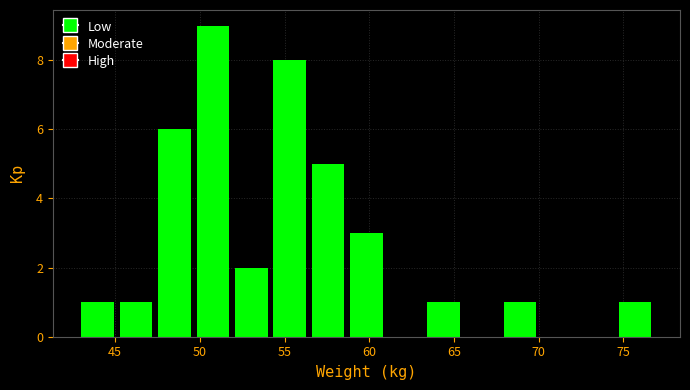

Over which range of the x-axis is the bar tallest?

50.0 to 52.0